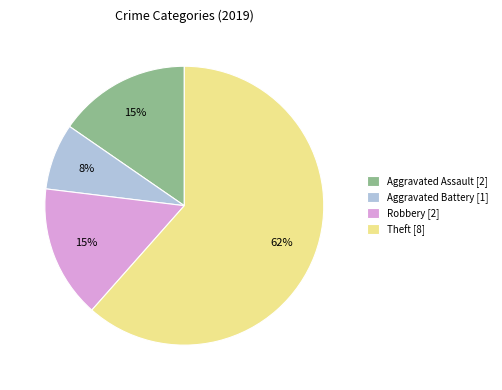

Is the sum of Aggravated Assault [2] and Aggravated Battery [1] greater than half?

No